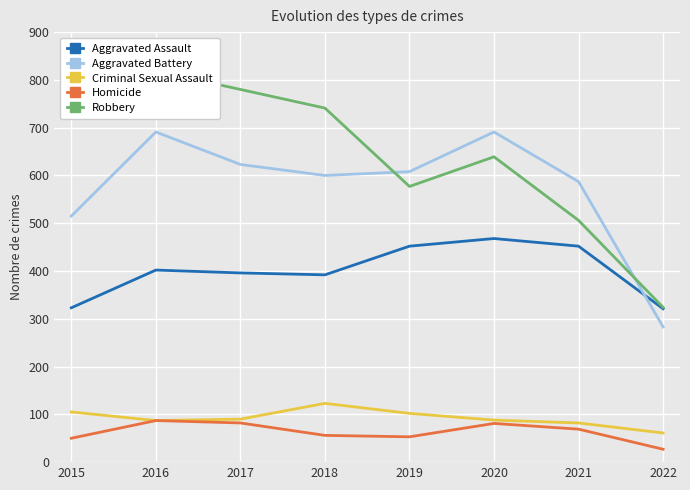

What is the difference between the Aggravated Assault values at 2022 and 2021?

131